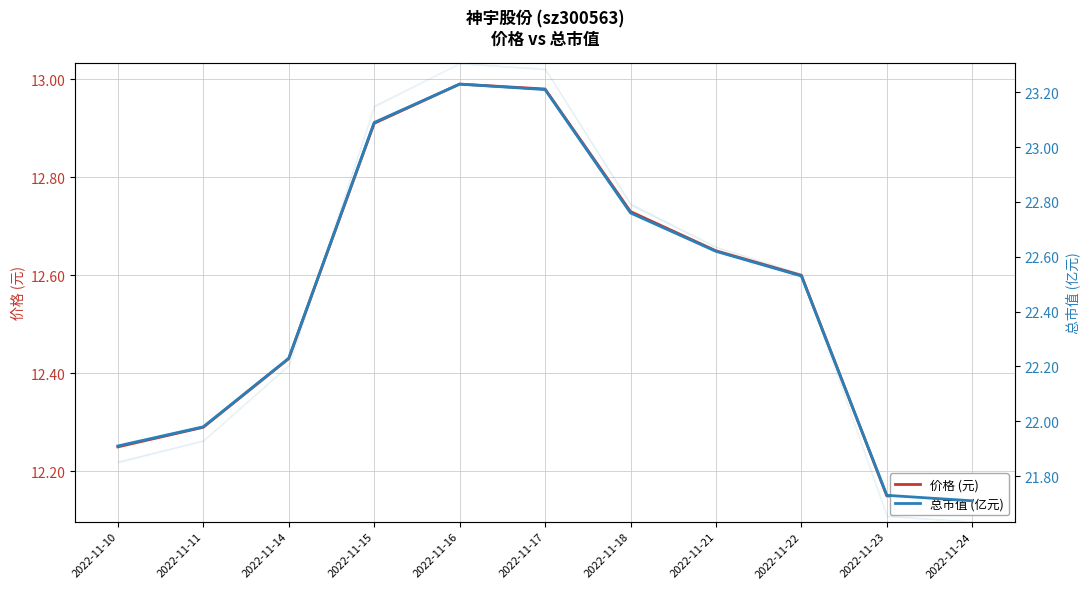

Where is 价格 (元) nearest to the value 12?

2022-11-24